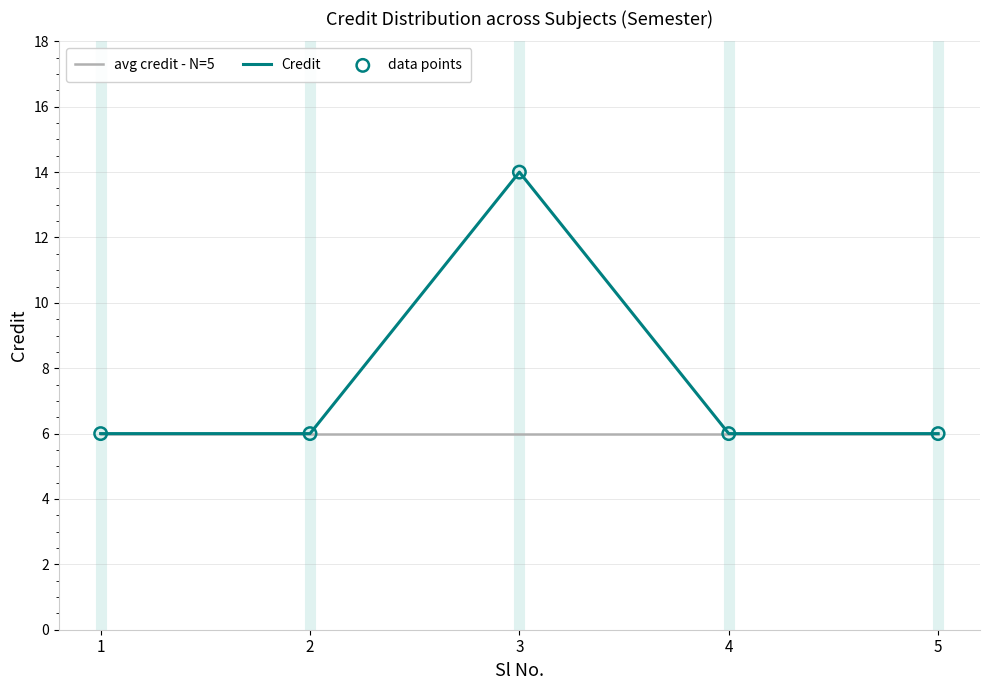

Which series has the largest total across all categories?

Credit